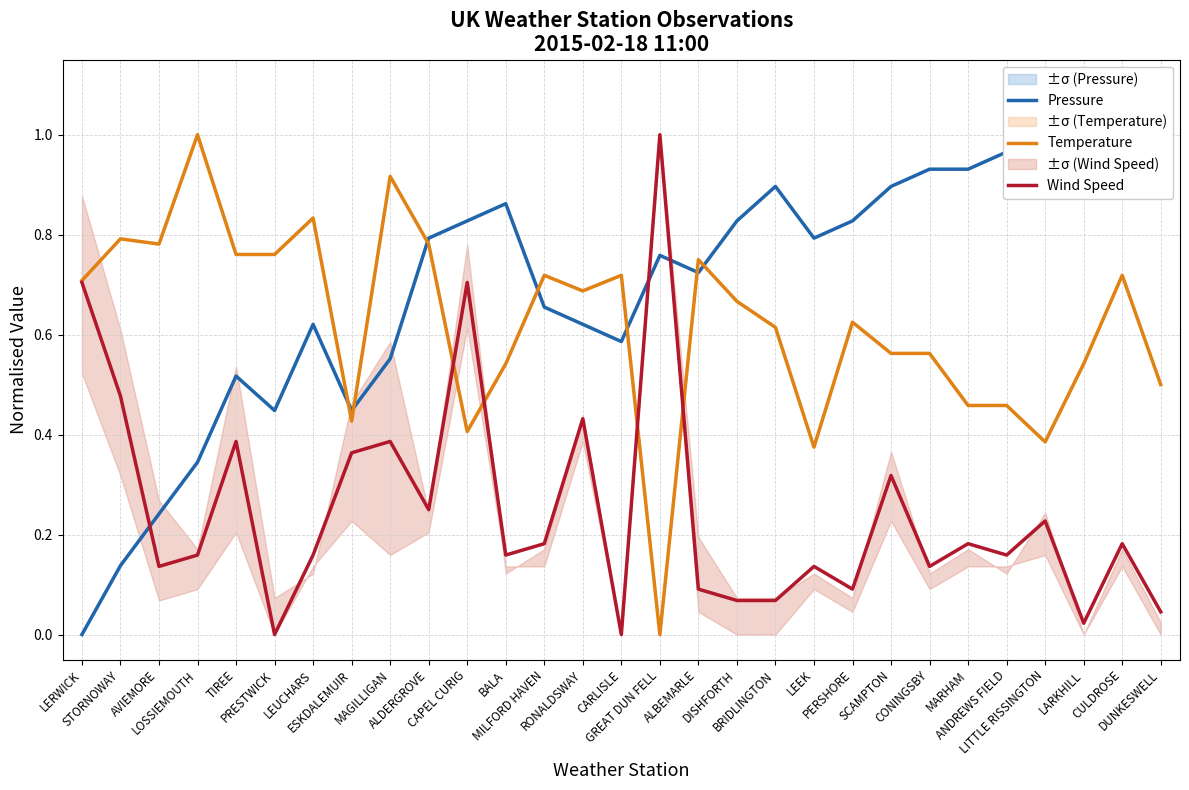

Rank the series by their maximum value, from highest to lowest.

Pressure, Temperature, Wind Speed